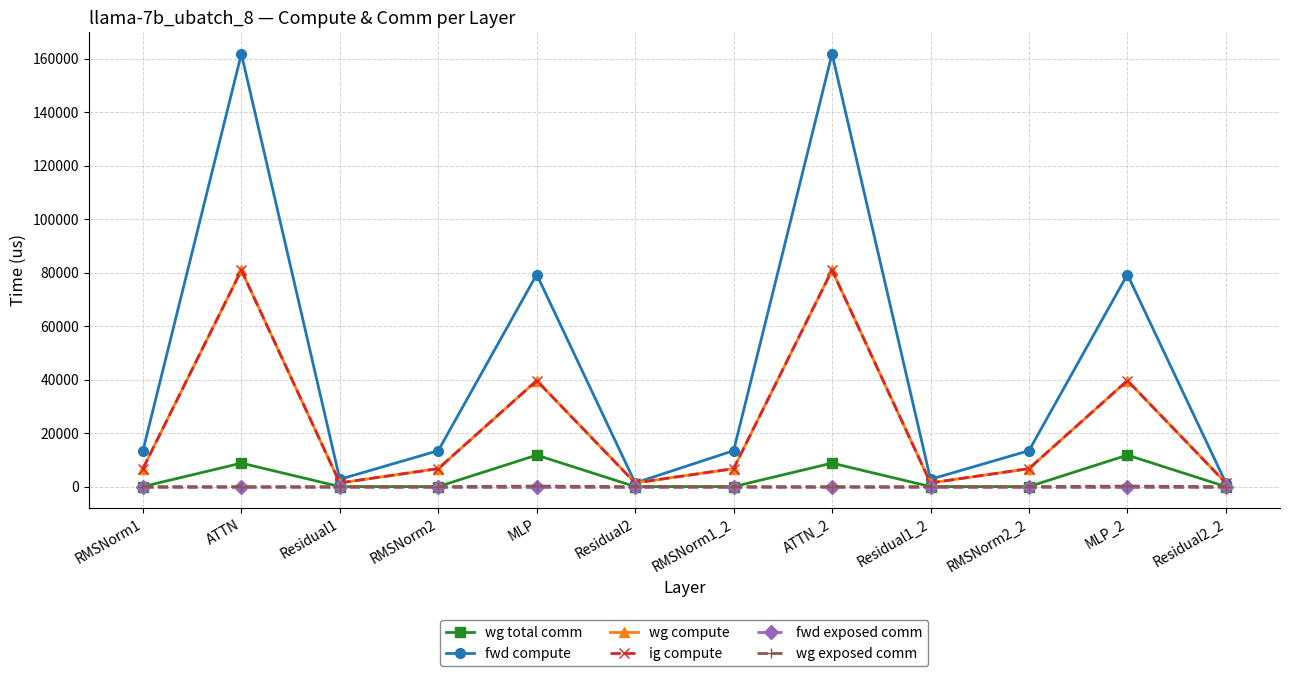

True or false: wg compute and ig compute cross at least once.

False